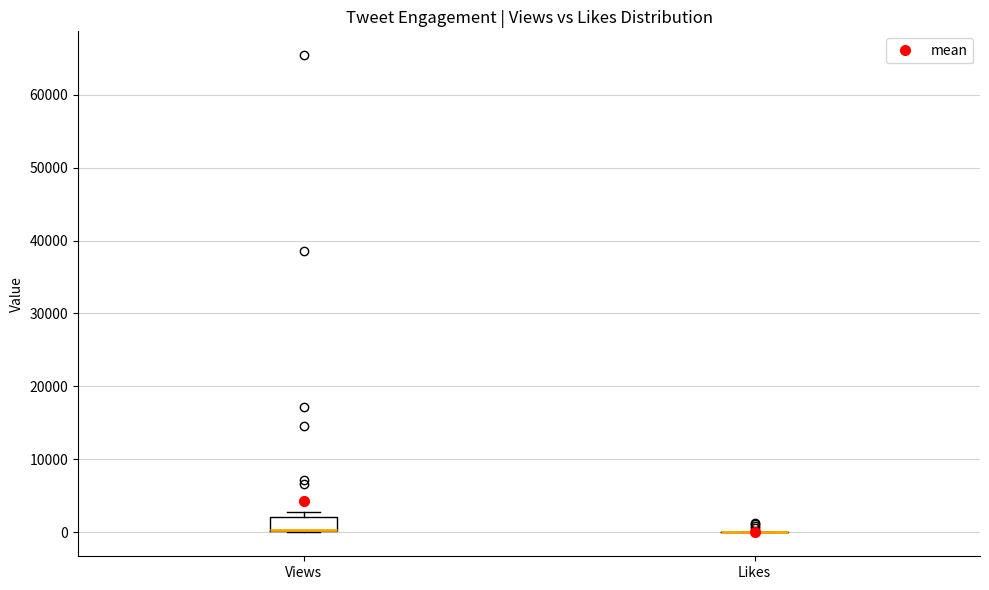

Reading left to right, transcribe this box plot: for each box, give where its median line is, the range the box spans, and where its two whiskers end, as read against the y-axis. The values are not printed on the chart, so give them approximately, as read against the axis.

Views: median 0 (drawn on the box's lower edge), box 0 to 2000, whiskers 0 to 3000
Likes: box collapsed to a line at 0, whiskers 0 to 0